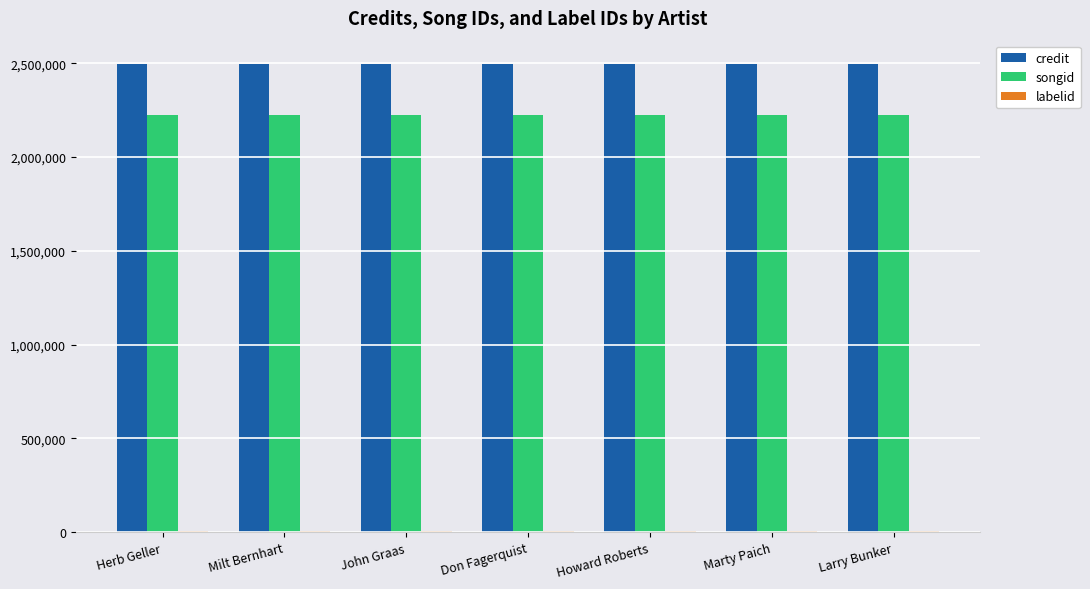

Is it true that songid equals 1299324 at John Graas?

False